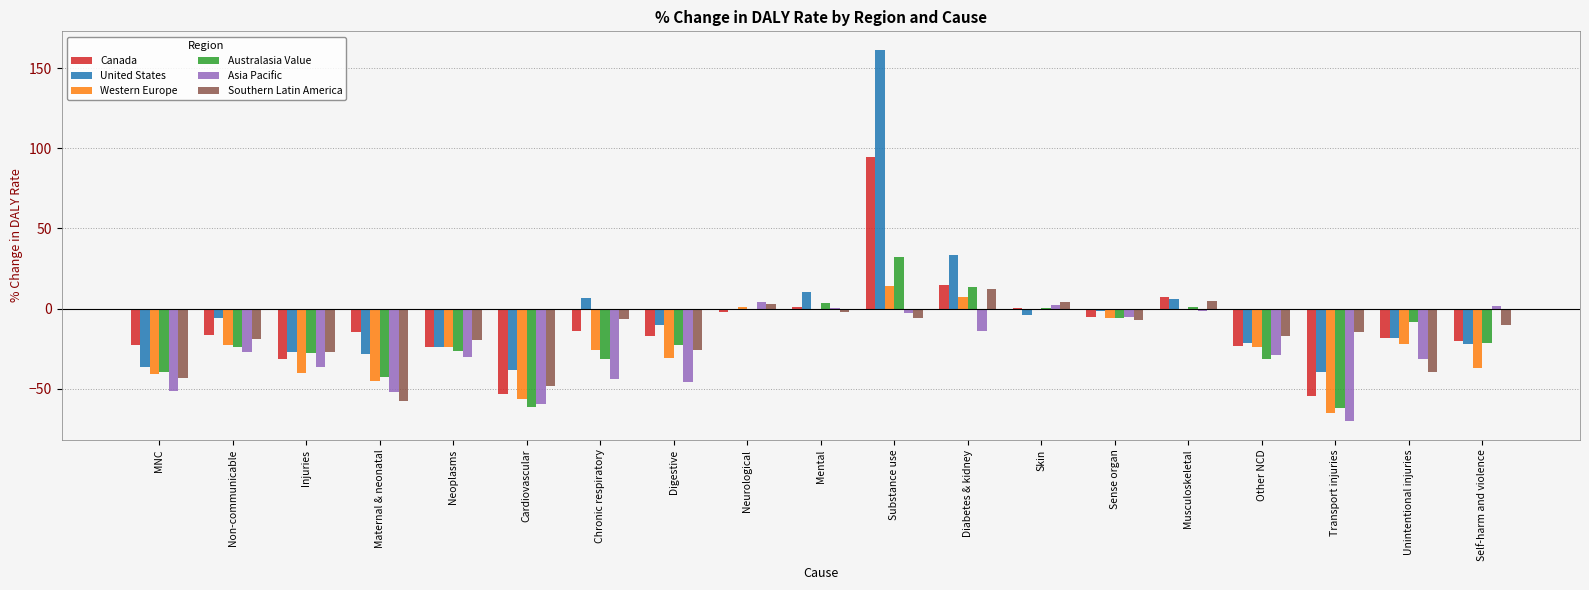

Is it true that Canada equals -13.7 at Neoplasms?

False